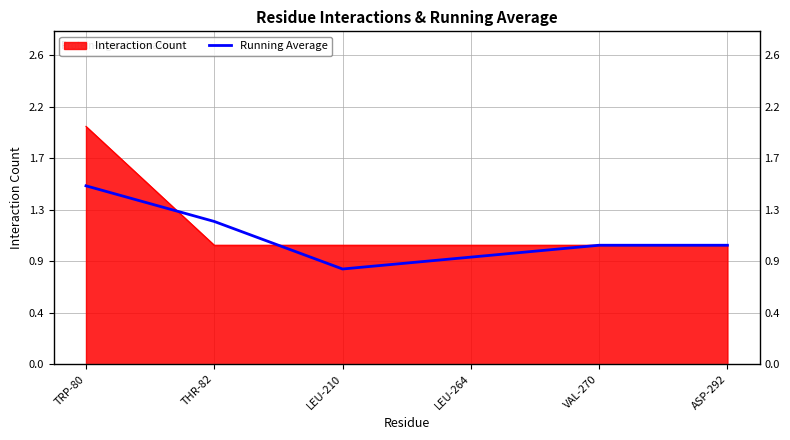

What is the value of the 5th point from the left?

1.0